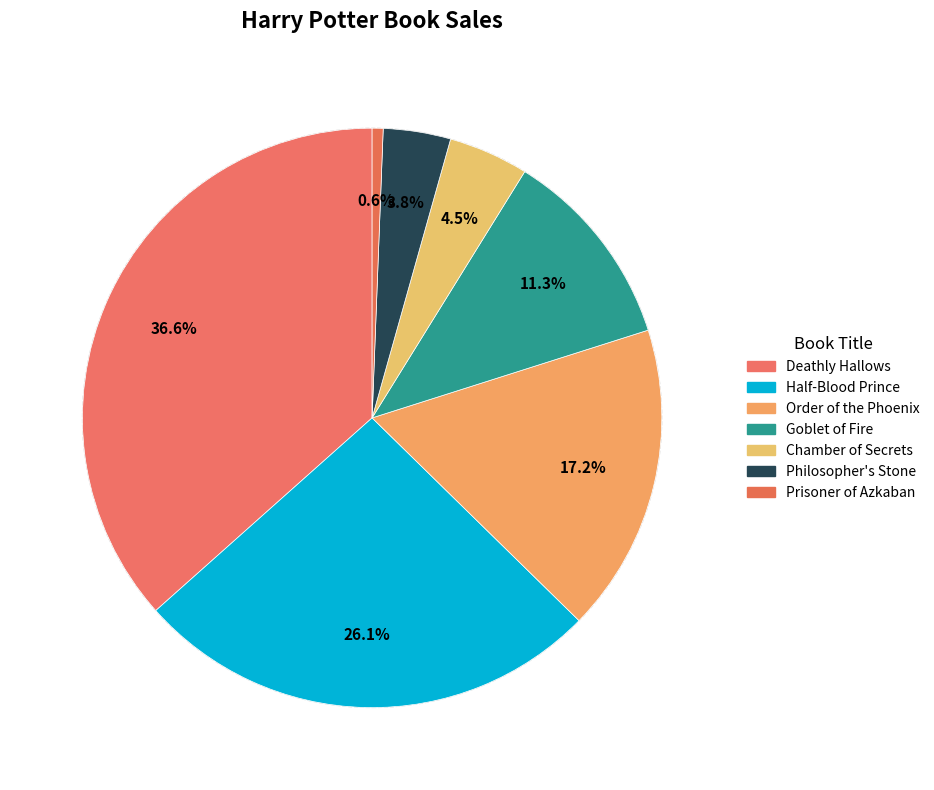

Which slice is the largest?

Deathly Hallows